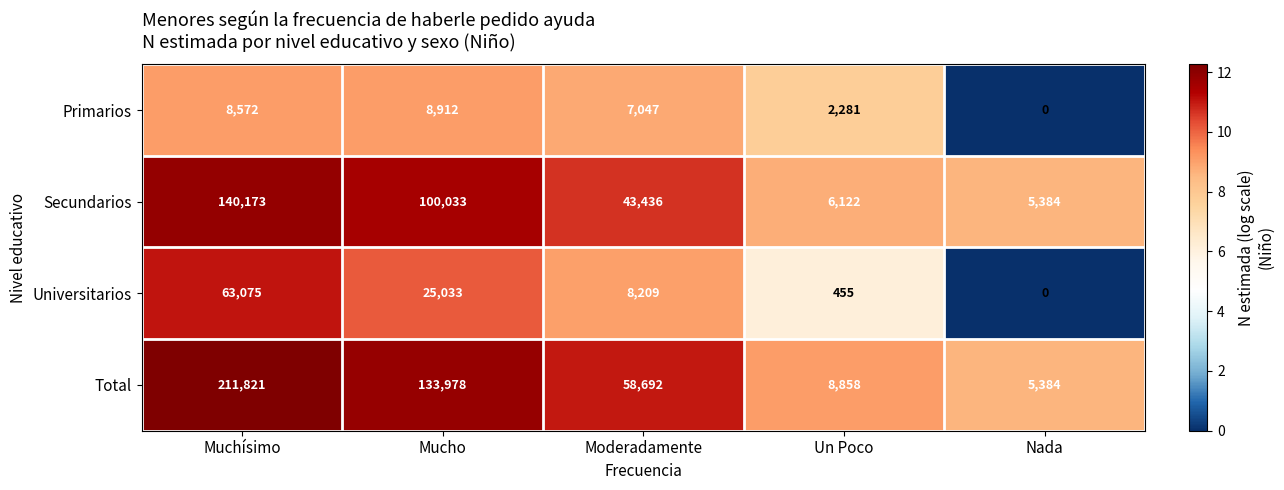

What is the total value across all series at Un Poco?

17716